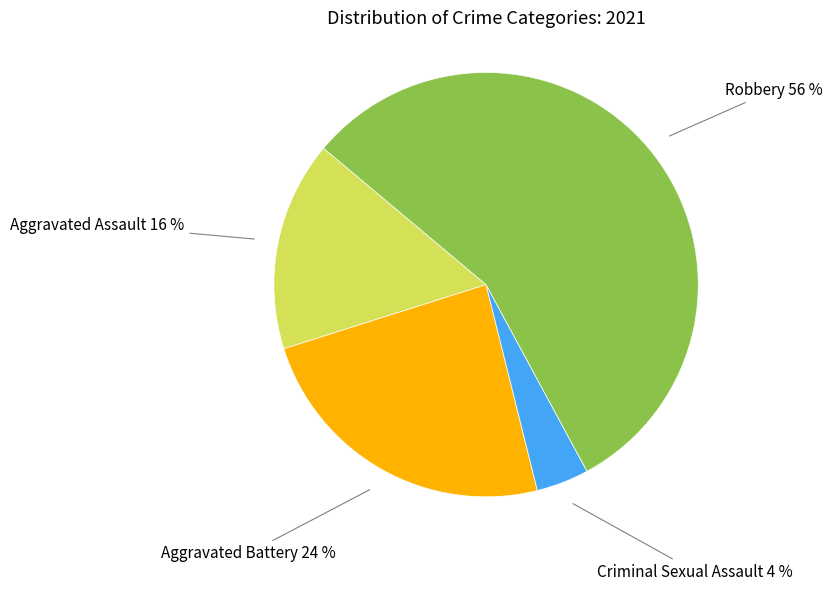

To the nearest percent, what is the difference between the largest and smallest slice percentages?

52%